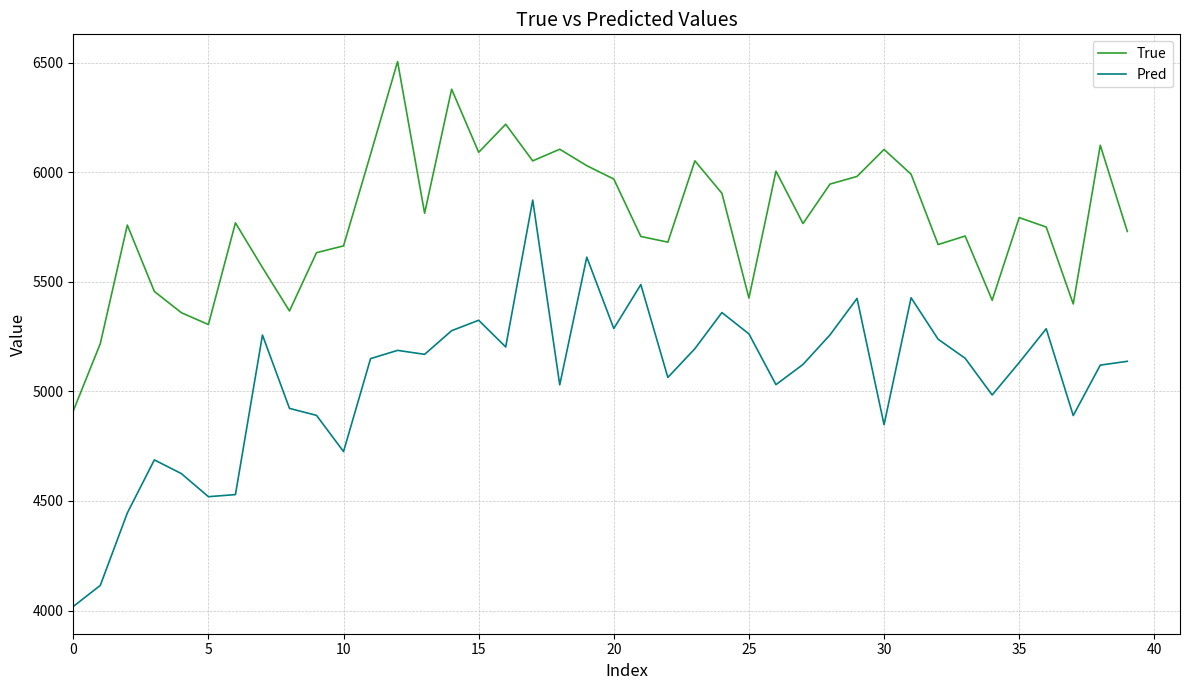

List the series in order of their overall mean, lowest first.

Pred, True